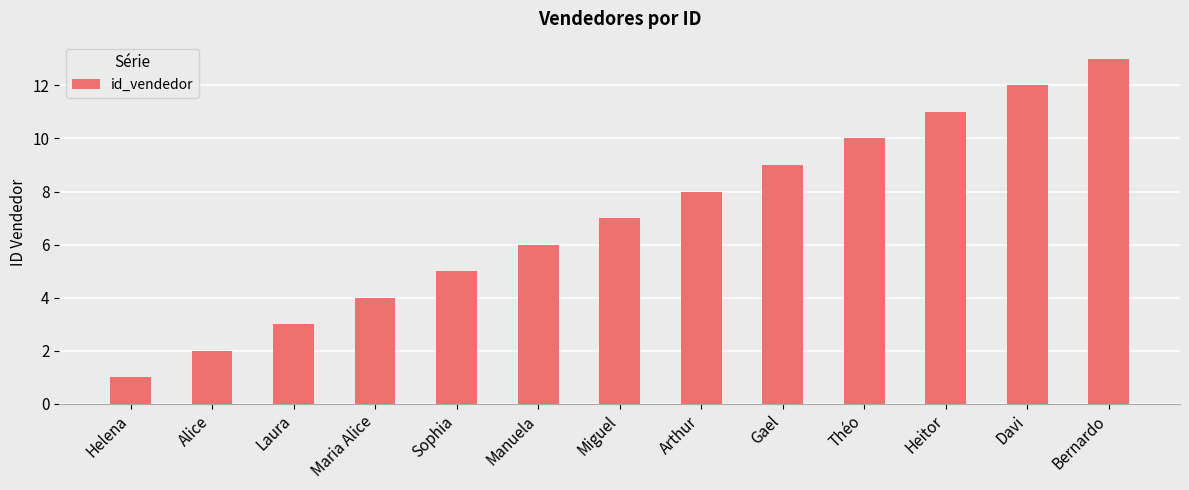

What is the difference between the maximum and second lowest values?

11